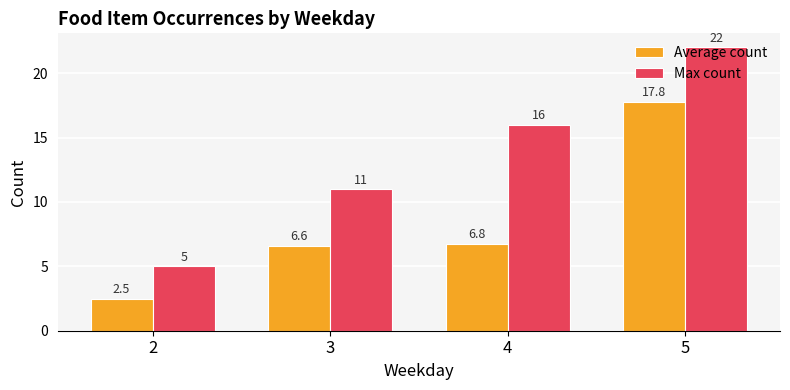

What is the maximum value shown in the chart?

22.0